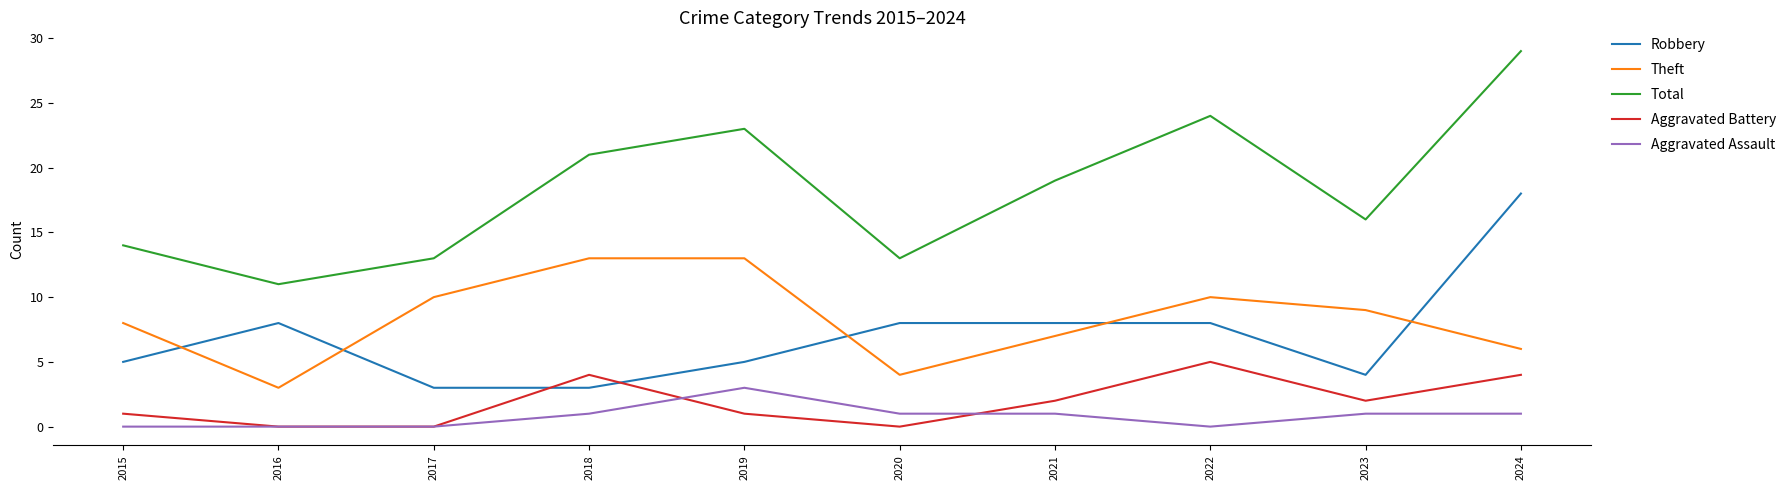

What is the approximate value of Theft at 2020?

4